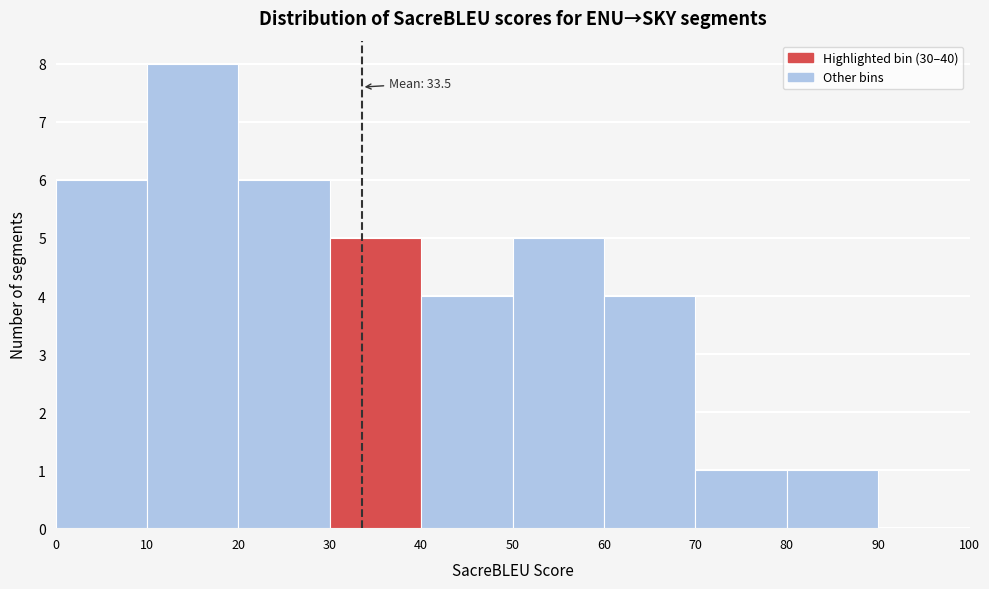

Which range on the x-axis has the tallest bar?

10 to 20